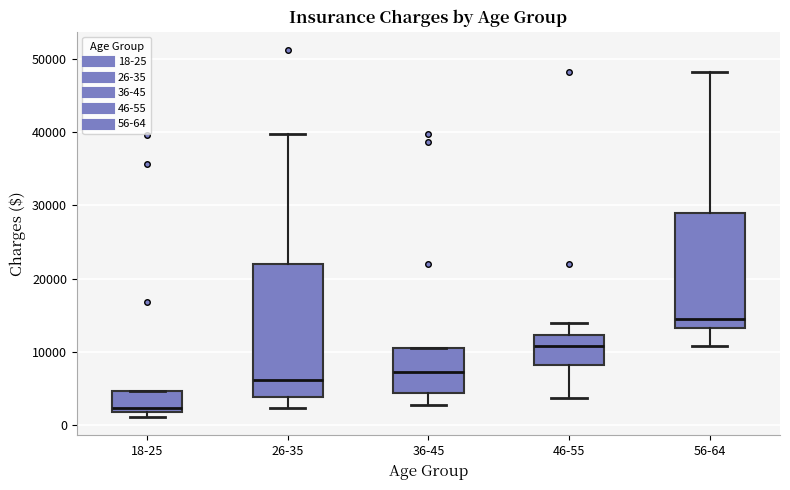

Reading left to right, transcribe this box plot: for each box, give where its median line is, the range the box spans, and where its two whiskers end, as read against the y-axis. The values are not printed on the chart, so give them approximately, as read against the axis.

18-25: median 2000 (just above the box's lower edge), box 2000 to 5000, whiskers 1000 to 5000
26-35: median 6000, box 4000 to 22000, whiskers 2000 to 40000
36-45: median 7000, box 4000 to 11000, whiskers 3000 to 11000
46-55: median 11000, box 8000 to 12000, whiskers 4000 to 14000
56-64: median 14000, box 13000 to 29000, whiskers 11000 to 48000